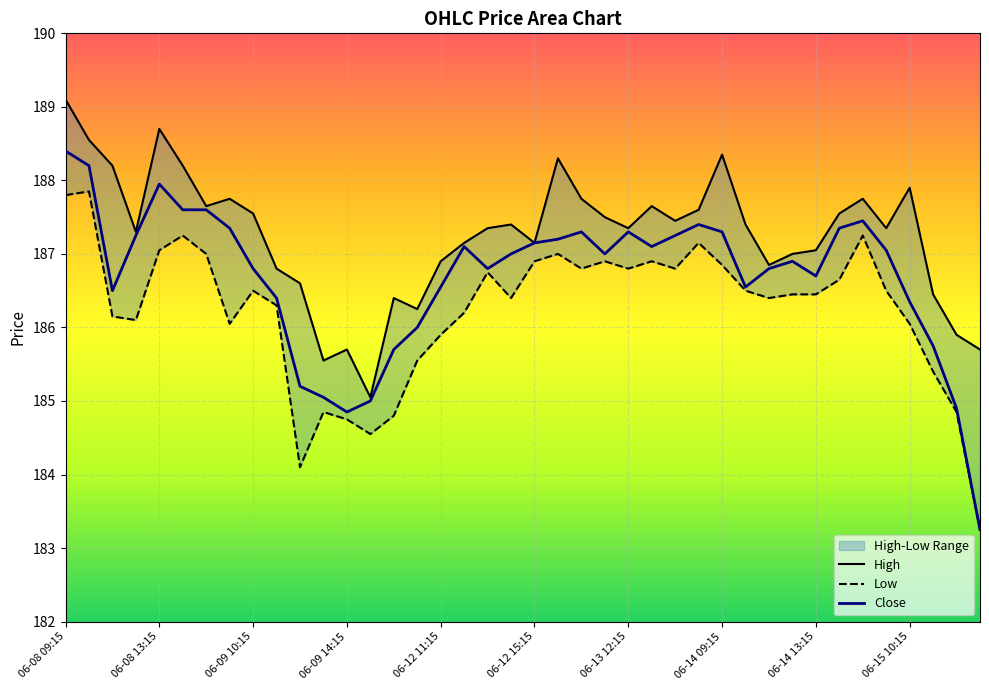

Between 06-14 14:15 and 06-12 14:15, which is larger?

06-14 14:15